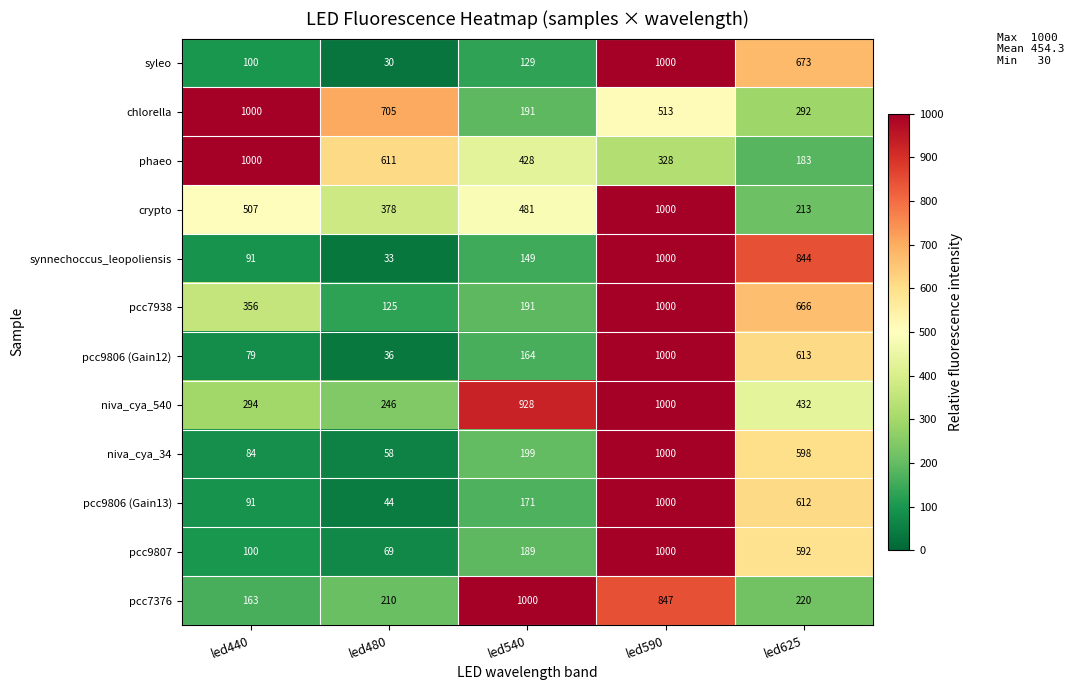

At which label does niva_cya_540 first exceed 432?

led540